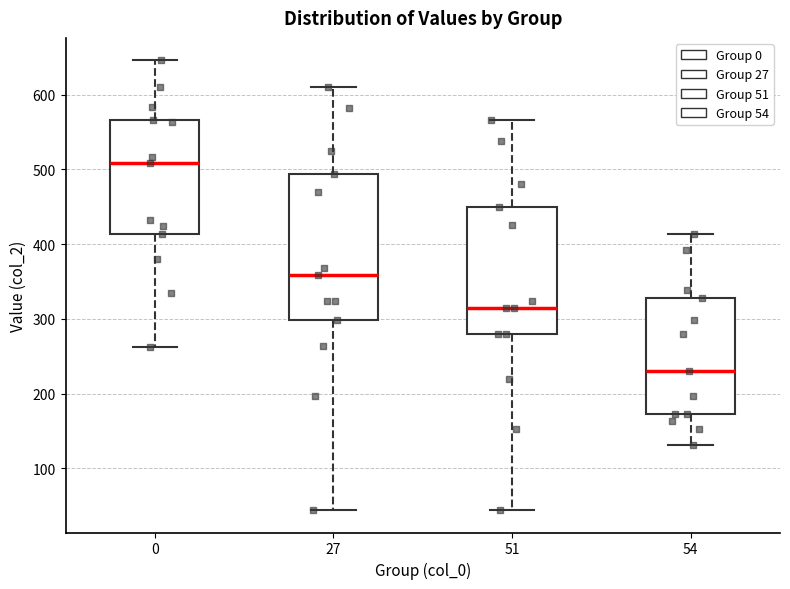

Where is the lower edge of the box at x = 0 on the y-axis? The values are not printed on the chart, so give them approximately, as read against the axis.

410